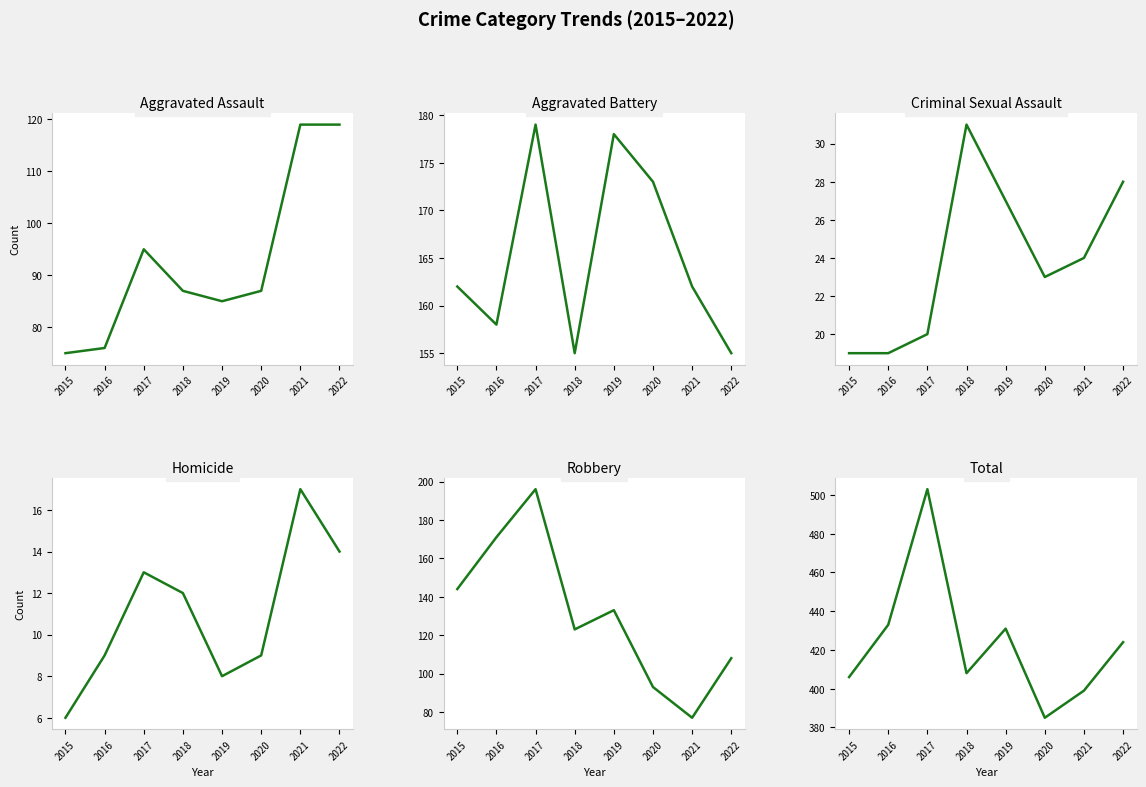

The Criminal Sexual Assault series shows 31 at 2018. True or false?

True